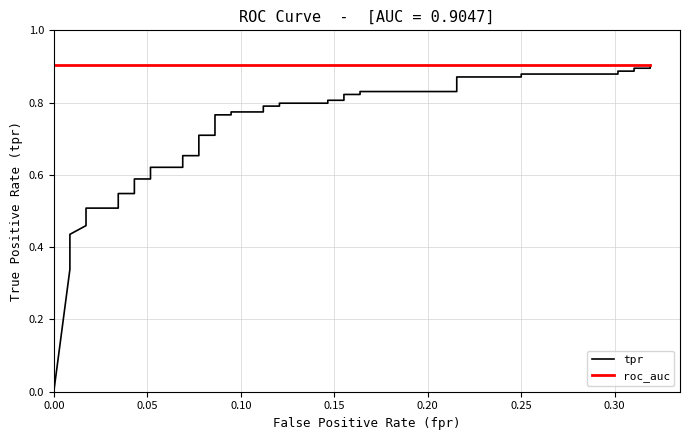

How many values in the tpr series exceed 0?

39